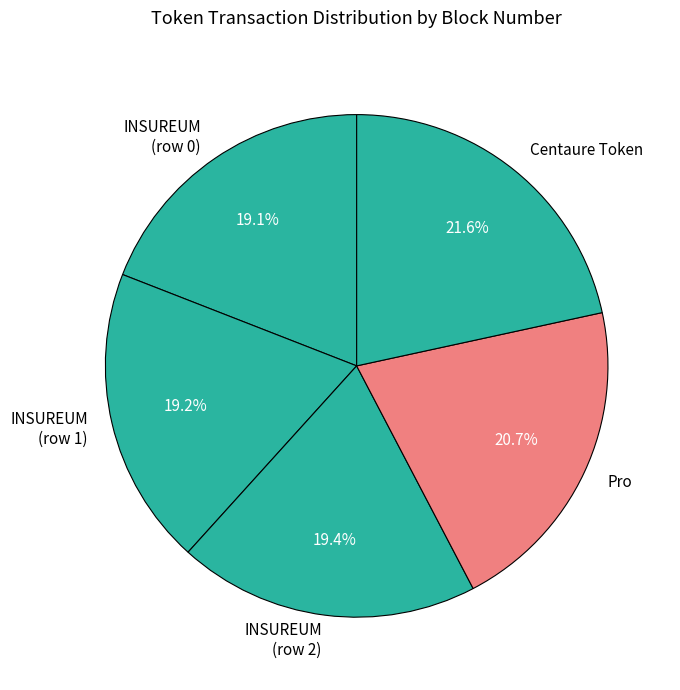

Count the number of slices in the pie.

5